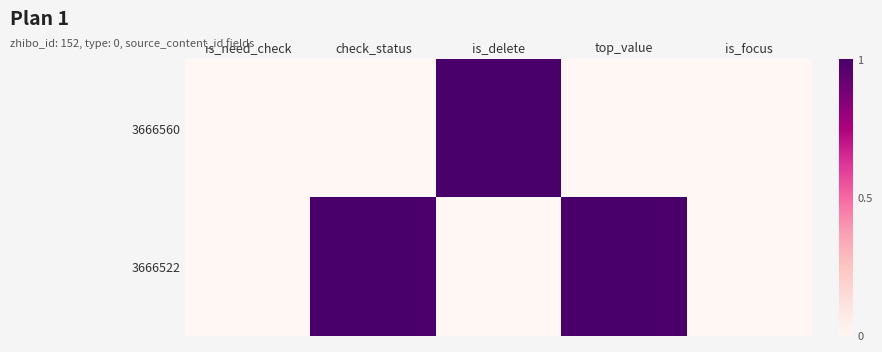

Reading left to right, list all the values displayed in this chart.

3666560: is_need_check=0	check_status=0	is_delete=1	top_value=0	is_focus=0
3666522: is_need_check=0	check_status=1	is_delete=0	top_value=1	is_focus=0